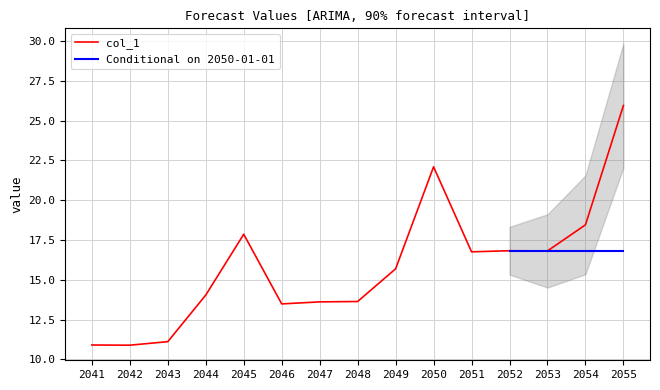

Is it true that col_1 equals 13.6 at 2048?

True